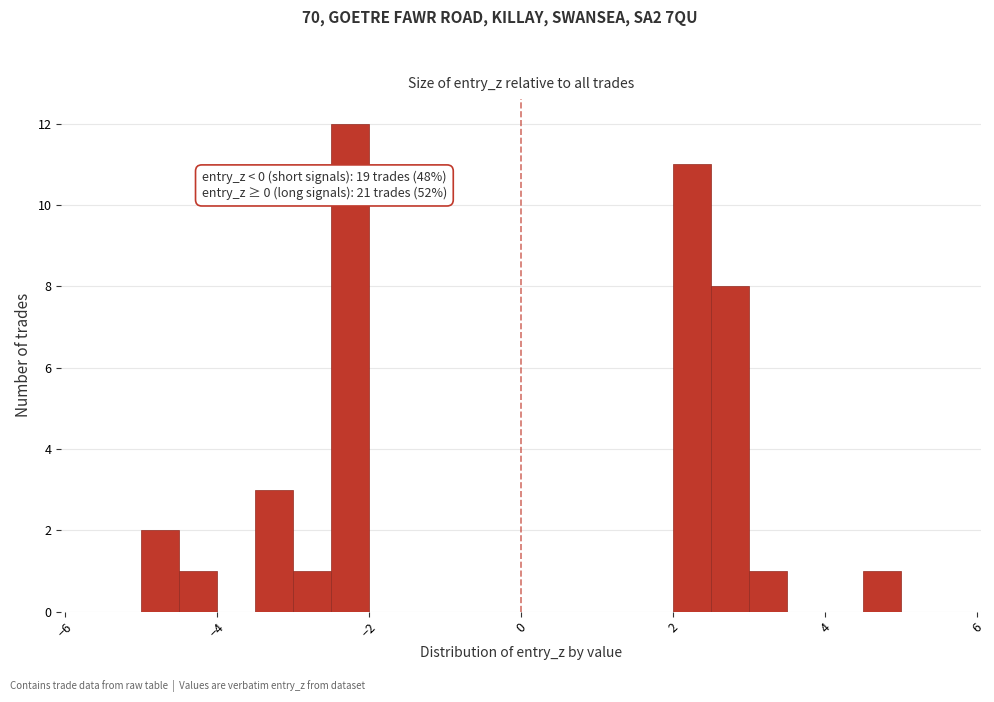

Read against the x-axis, roughly where is the centre of the tallest bar?

-2.2